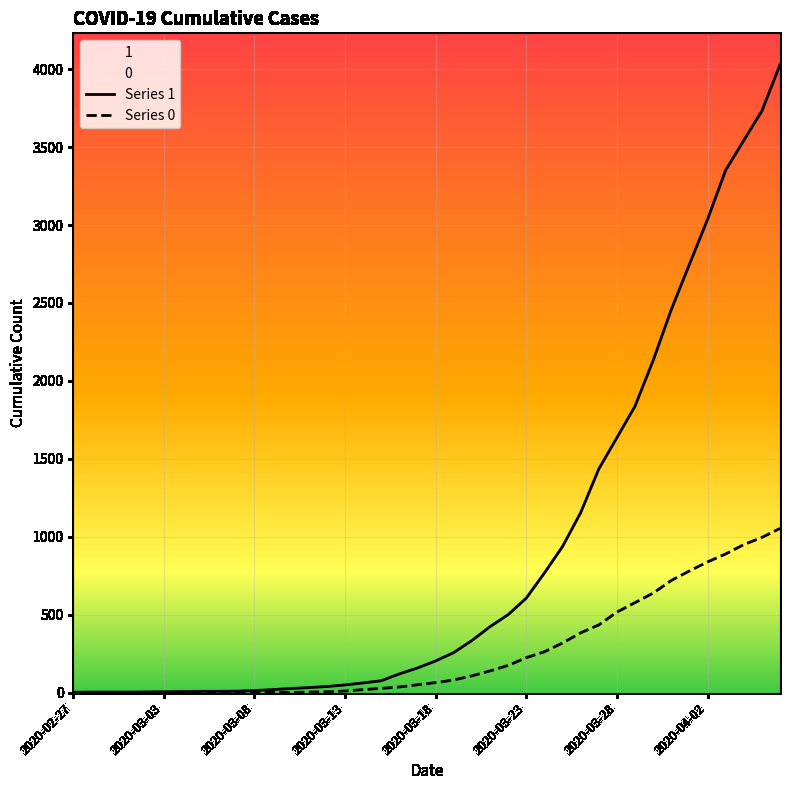

Is it true that Series 0 equals 168 at 2020-04-02?

False